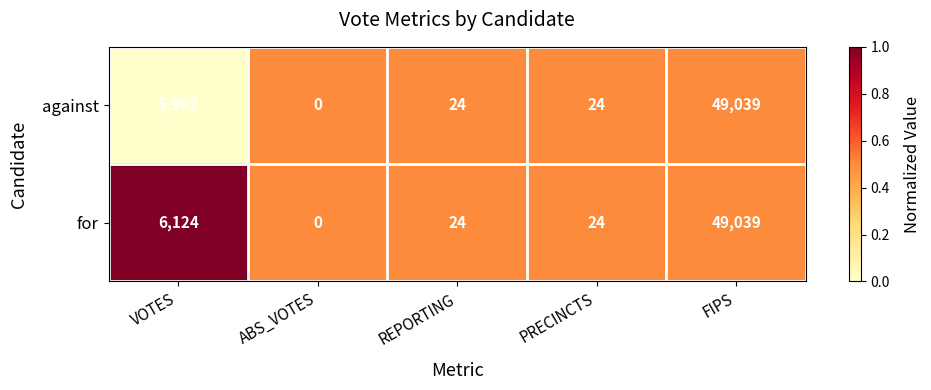

List the series in order of their overall mean, highest first.

for, against